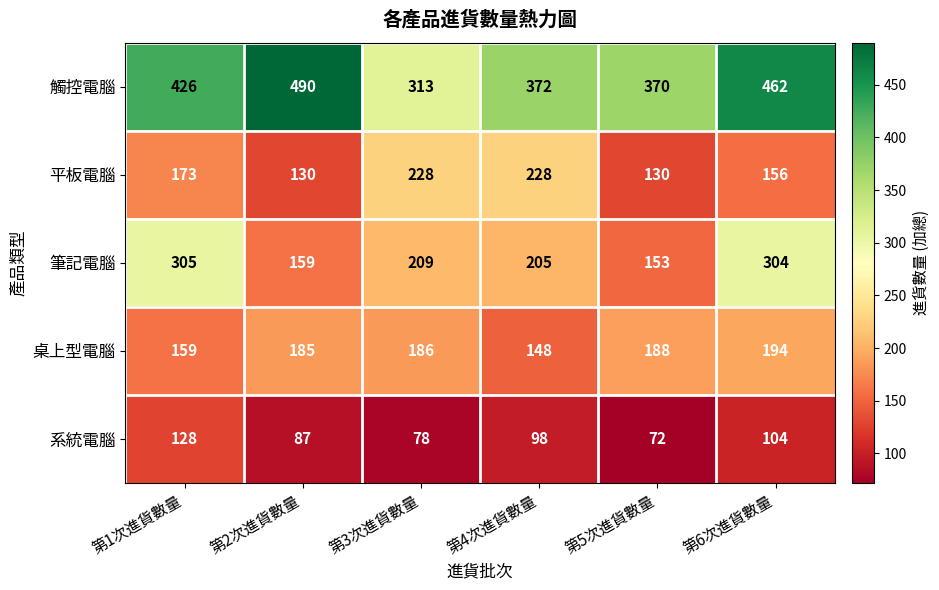

What is the difference between the 筆記電腦 values at 第4次進貨數量 and 第2次進貨數量?

46